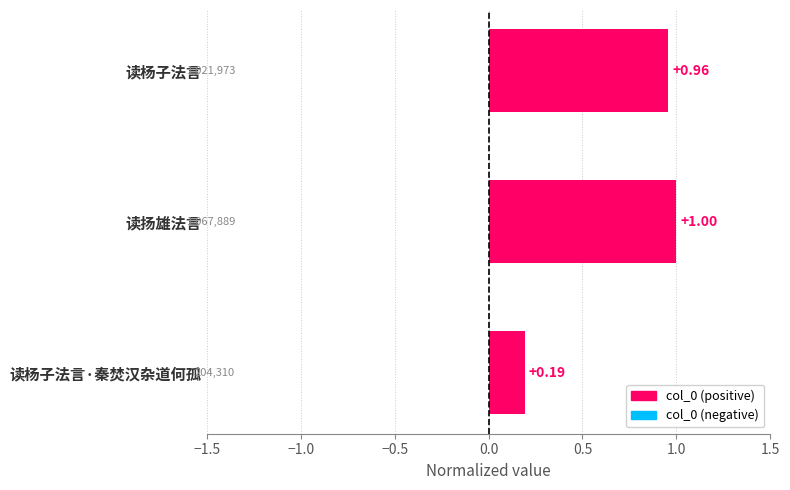

True or false: the data shows 1.0 at 读扬雄法言.

True